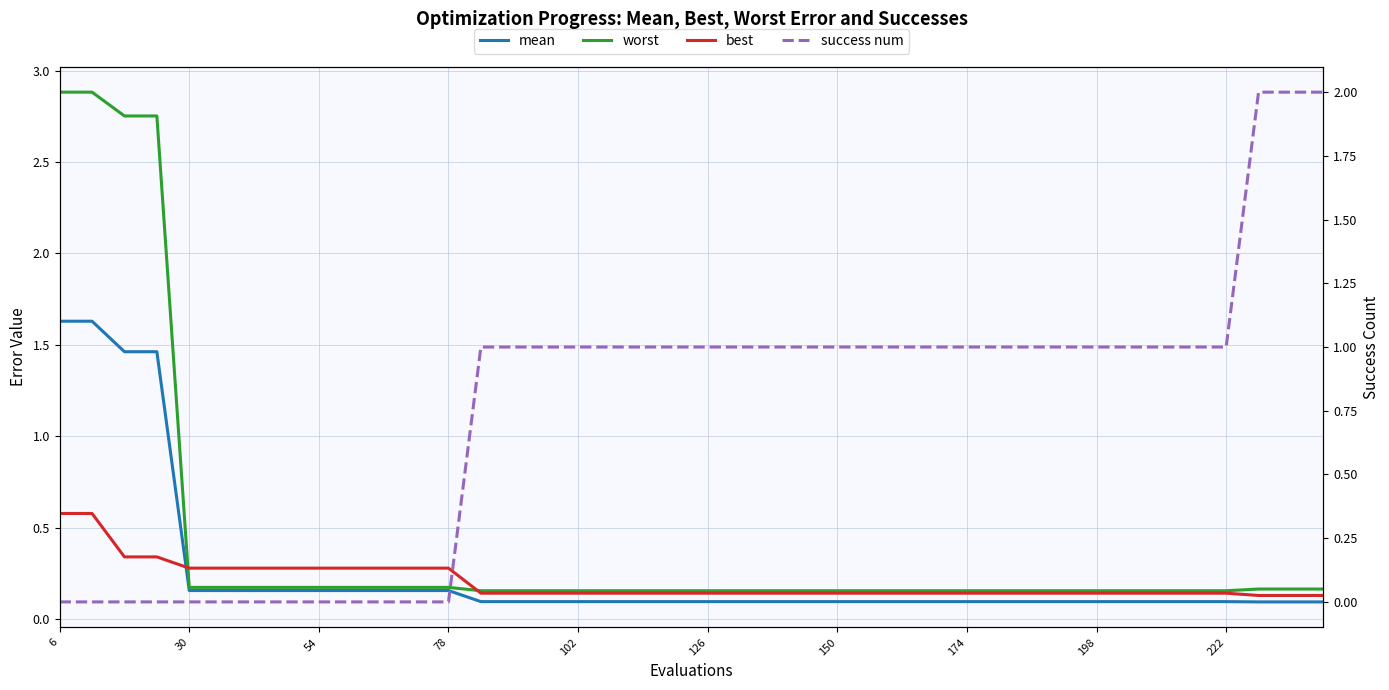

True or false: best has more than 1 interior local peaks.

False